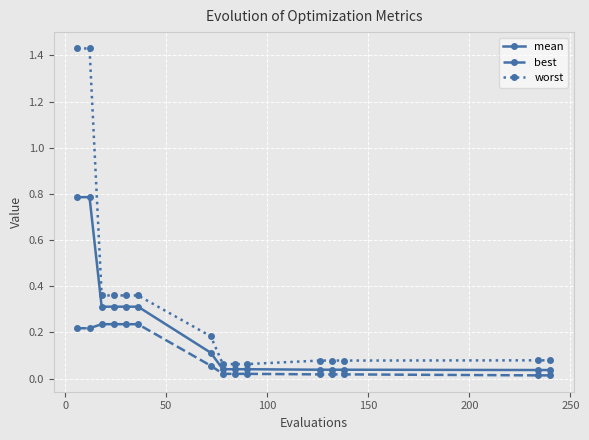

Rank the series by their average value, from highest to lowest.

worst, mean, best